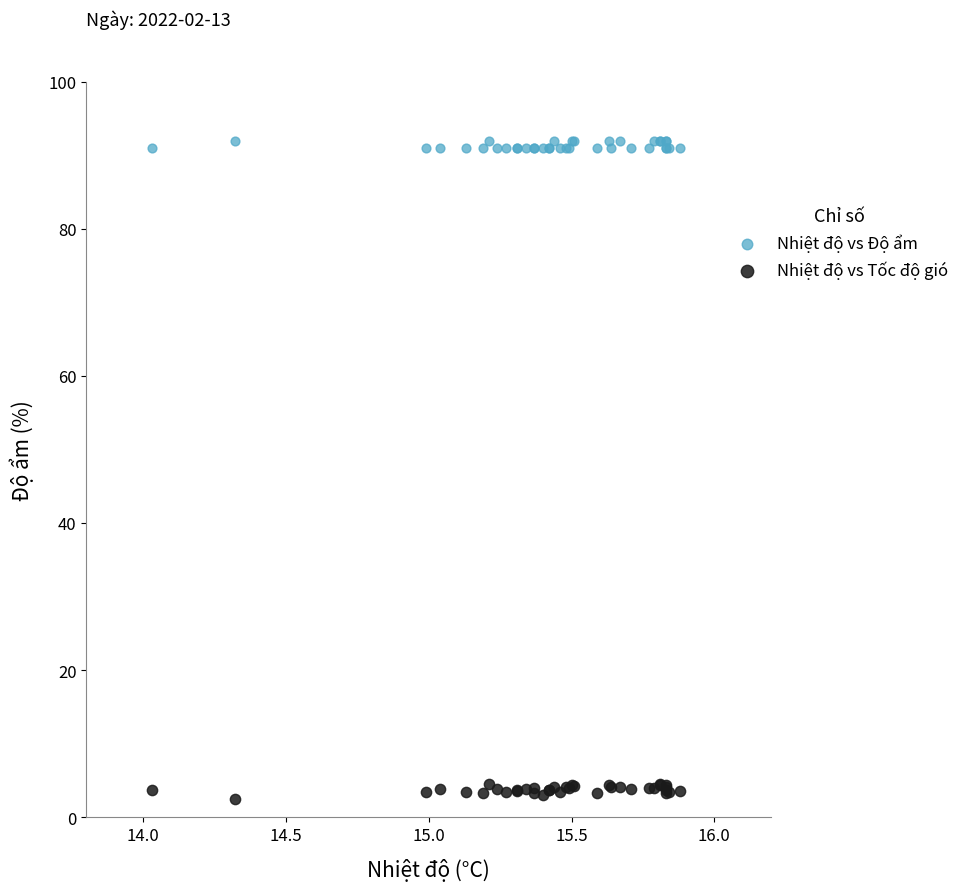

Which series reaches the minimum Y coordinate?

Nhiệt độ vs Tốc độ gió